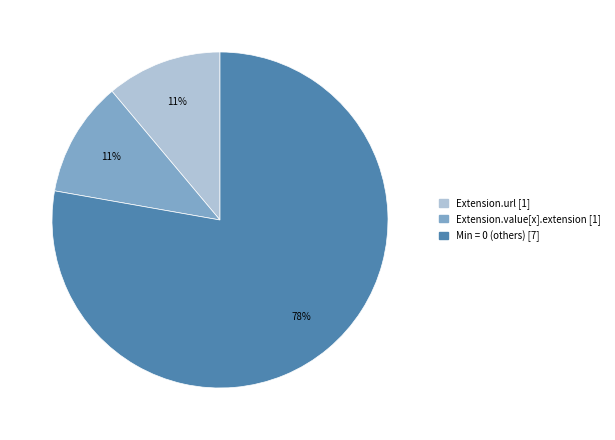

To the nearest percent, what is the difference between the largest and smallest slice percentages?

67%